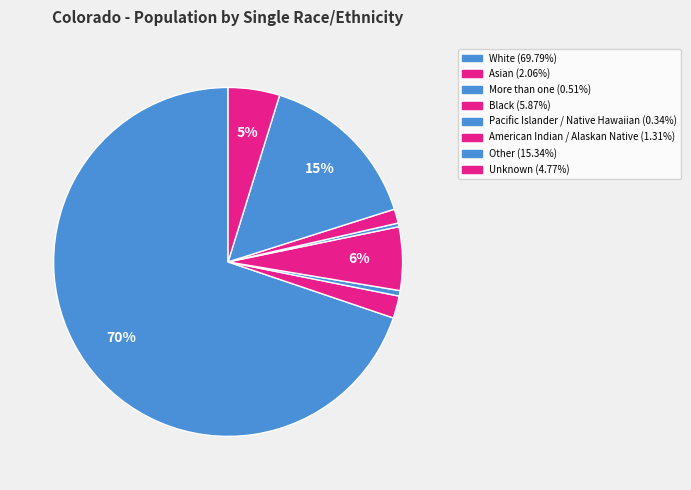

How many slices are in this pie chart?

8